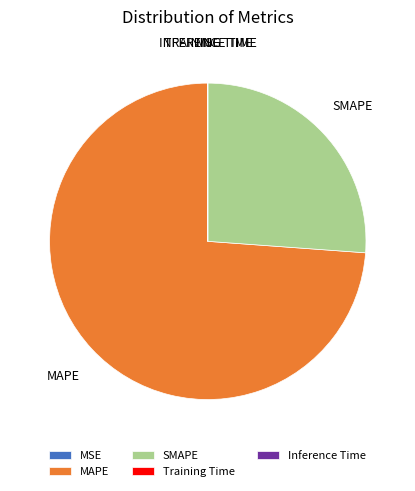

Is the sum of MAPE and SMAPE greater than half?

Yes